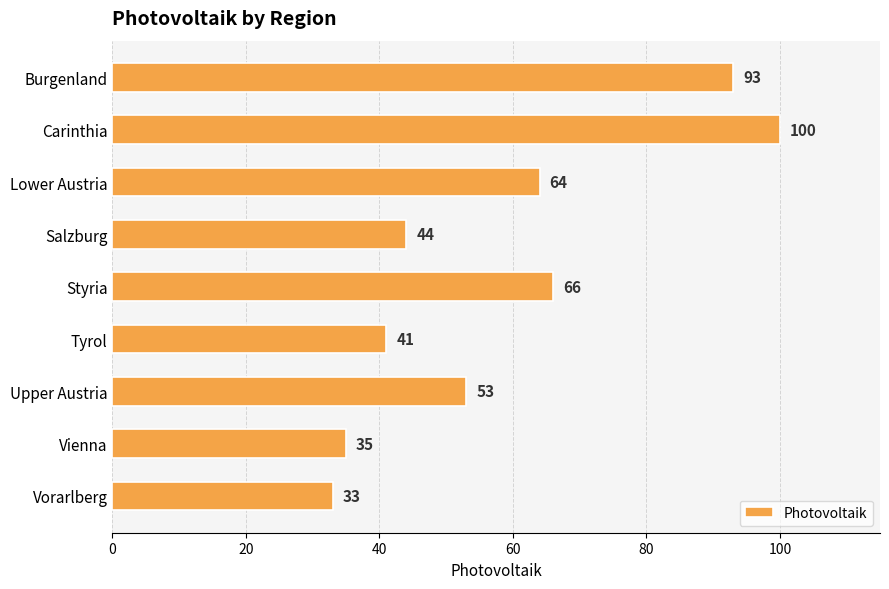

Is it true that the value at Upper Austria is 17?

False